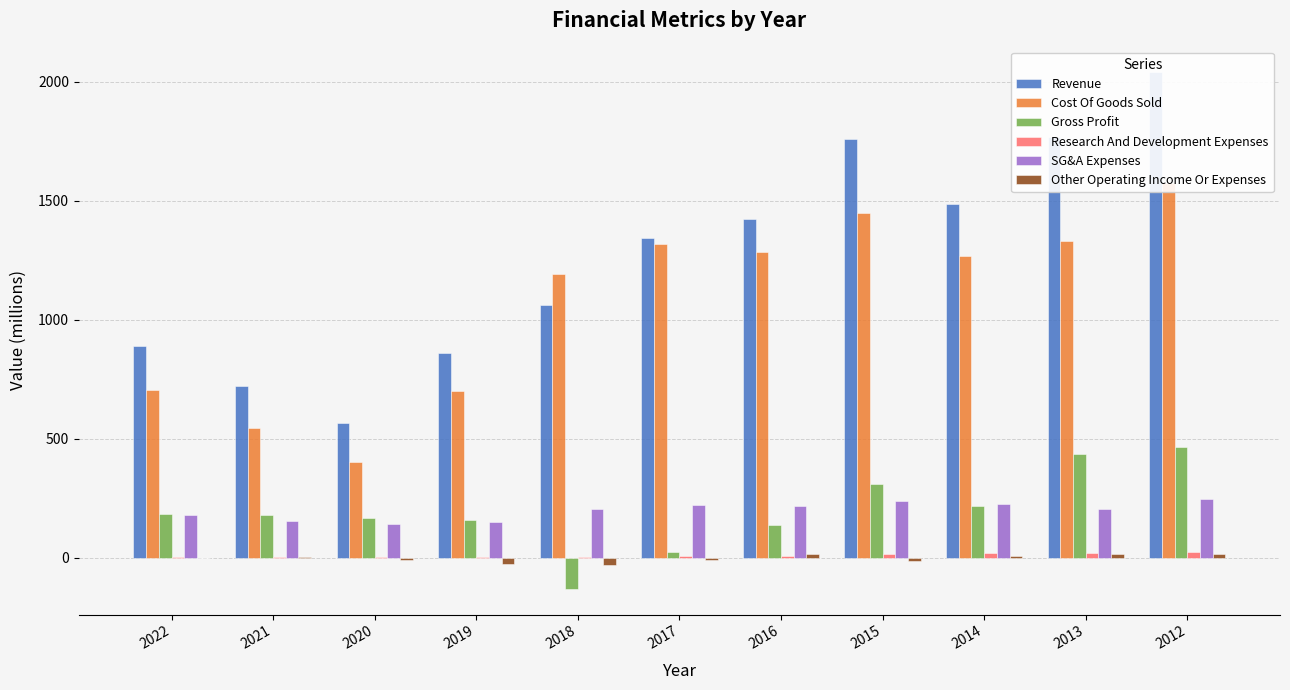

The value of SG&A Expenses at 2021 is 265.2. True or false?

False